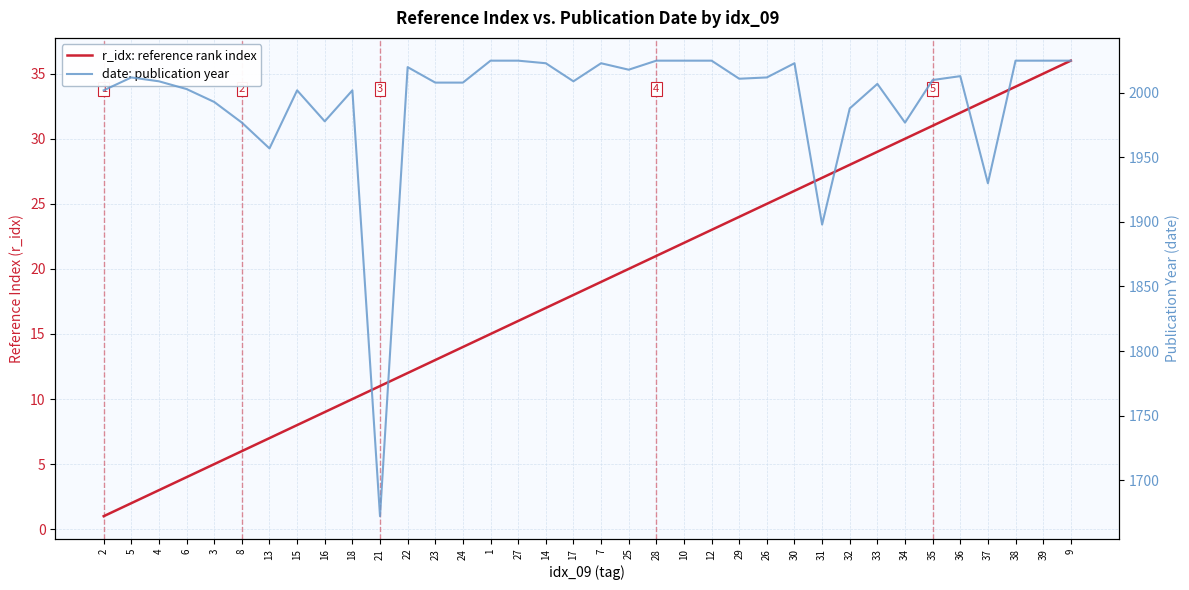

What is the lowest value of the date: publication year series?

1672